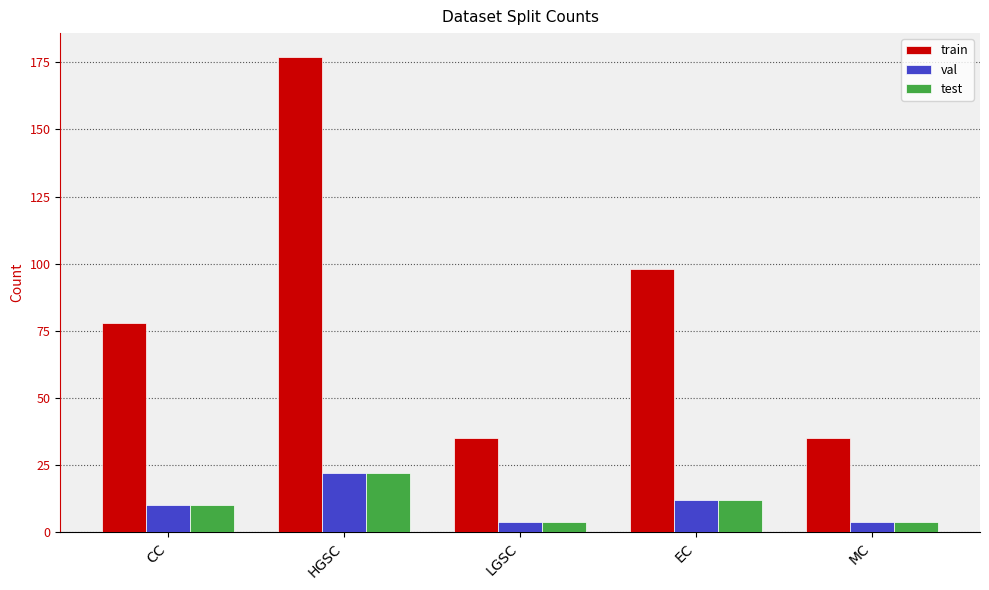

Does the chart contain any negative values?

No